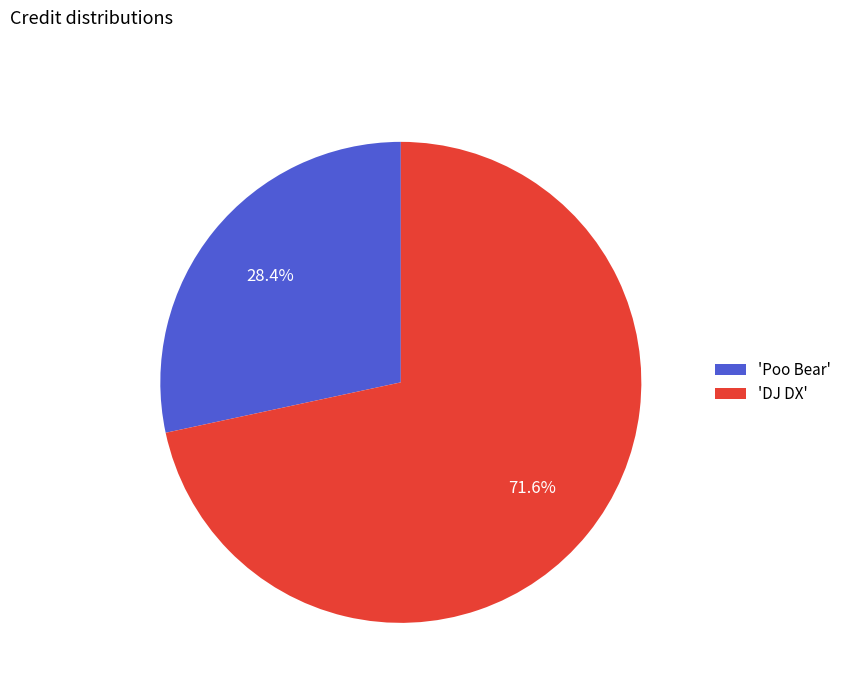

Which has a higher value, 'Poo Bear' or 'DJ DX'?

'DJ DX'